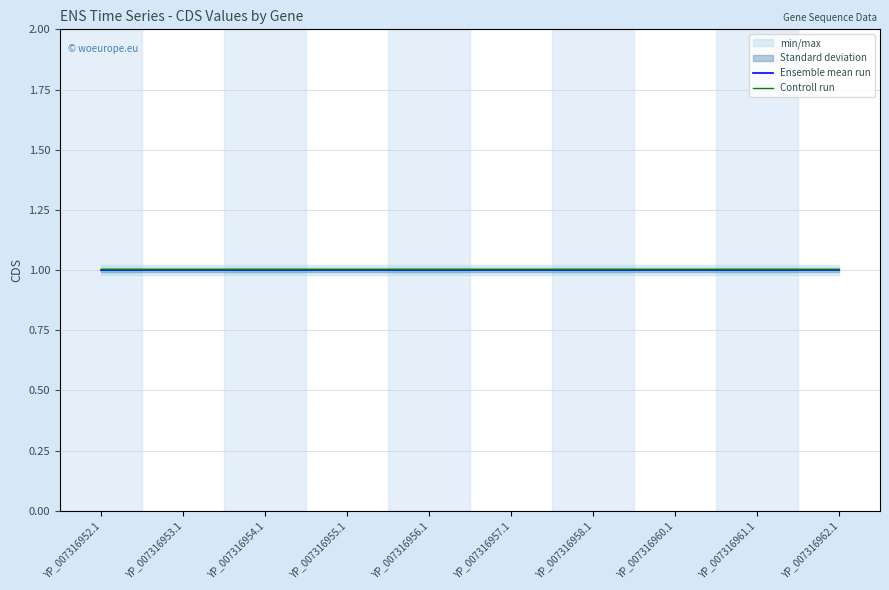

True or false: Controll run and Ensemble mean run cross at least once.

False